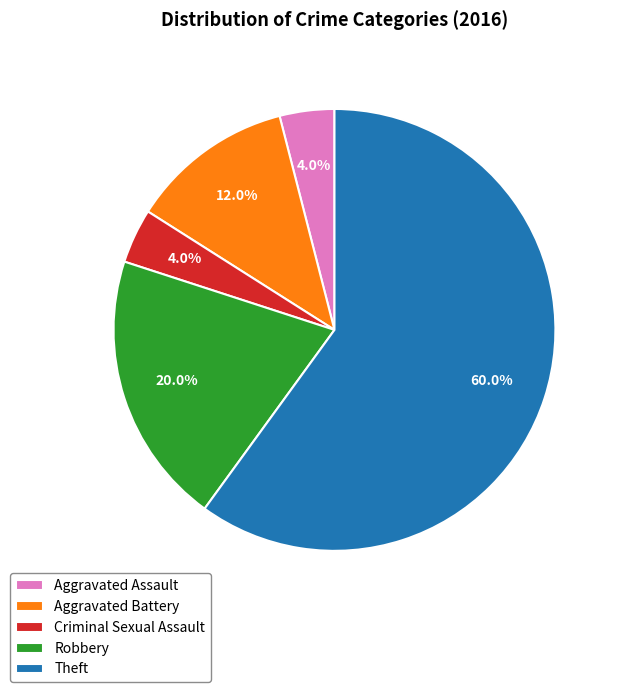

Is it true that Aggravated Battery is 12% of the pie?

True